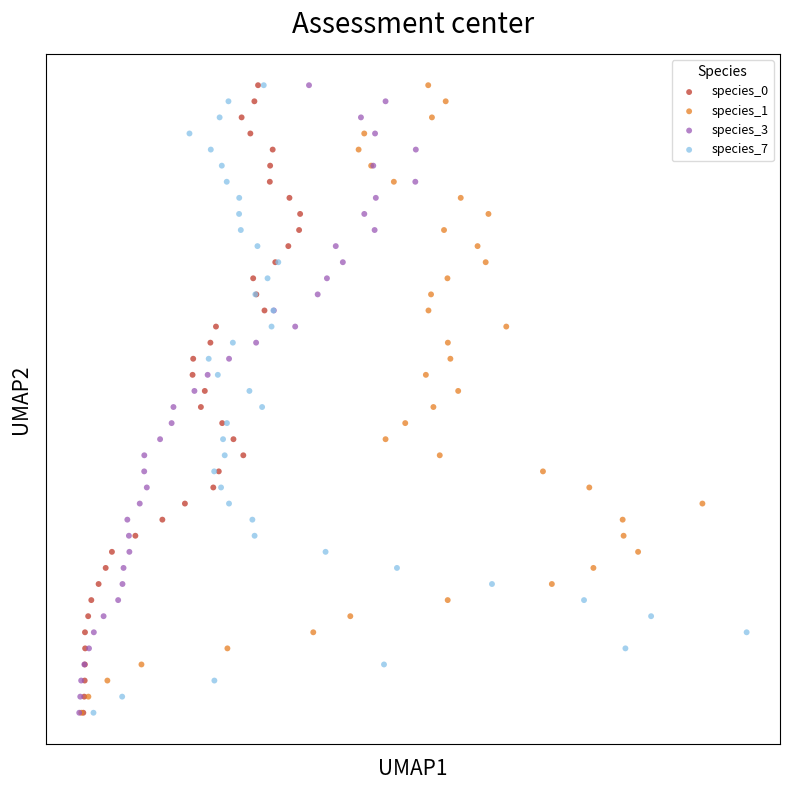

What are all the series names shown in the legend?

species_0, species_1, species_3, species_7